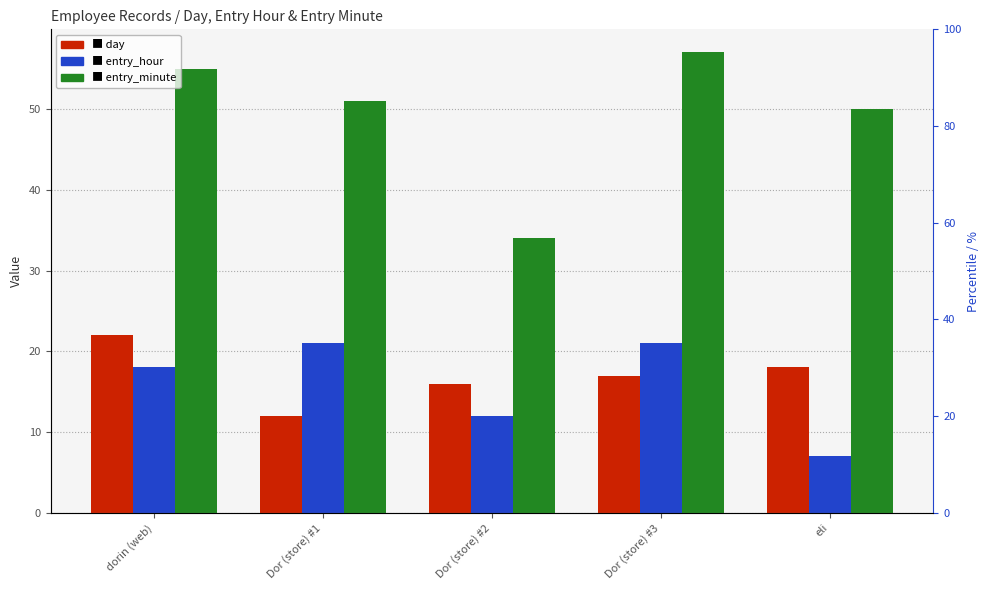

What are all the series names shown in the legend?

day, entry_hour, entry_minute